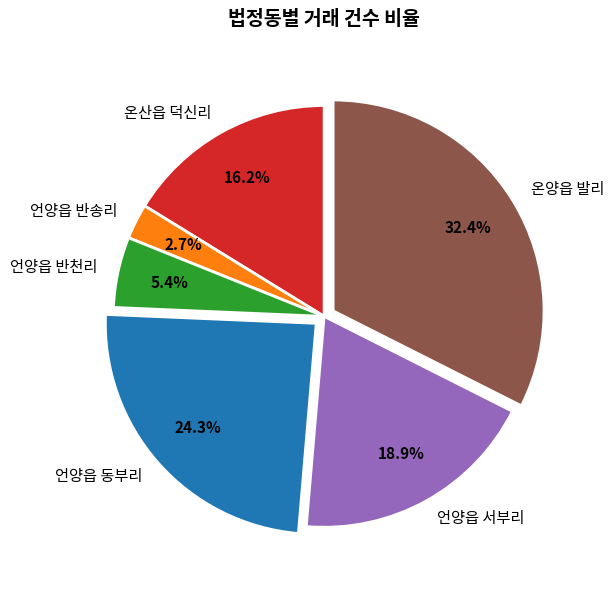

Count the number of slices in the pie.

6